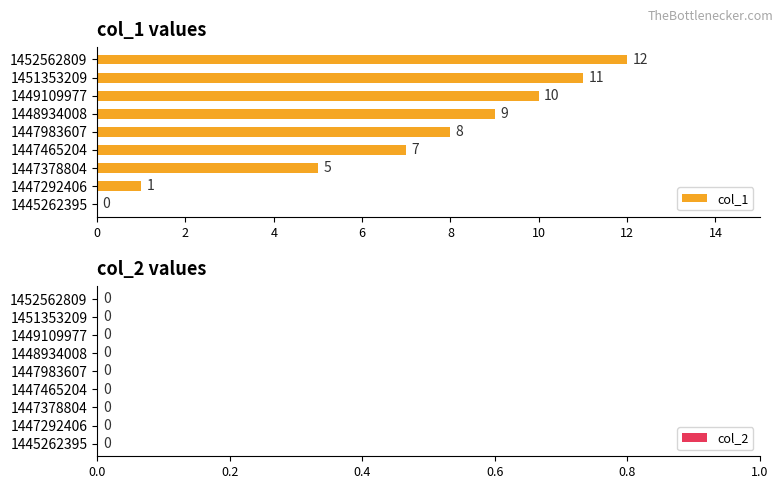

What is the change in value from 1447465204 to 1449109977?

+3